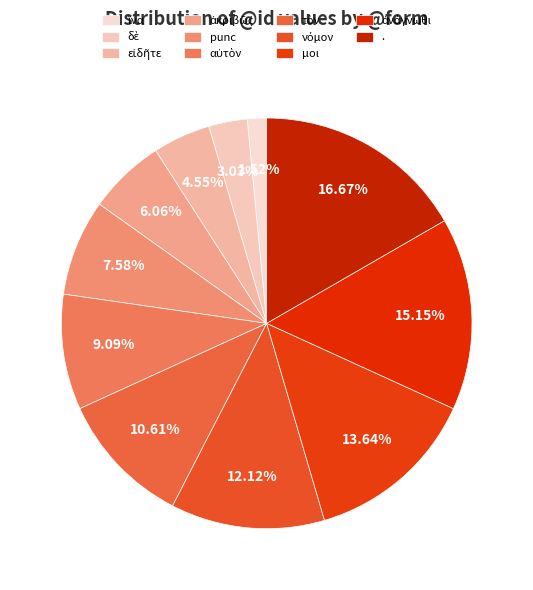

How many segments does this pie chart have?

11